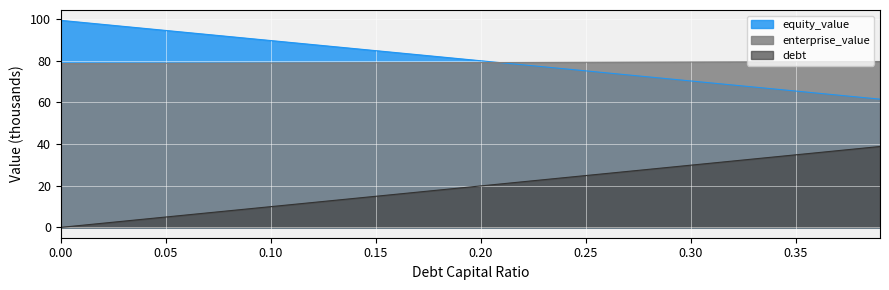

What is the label of the 19th point from the right?

0.21